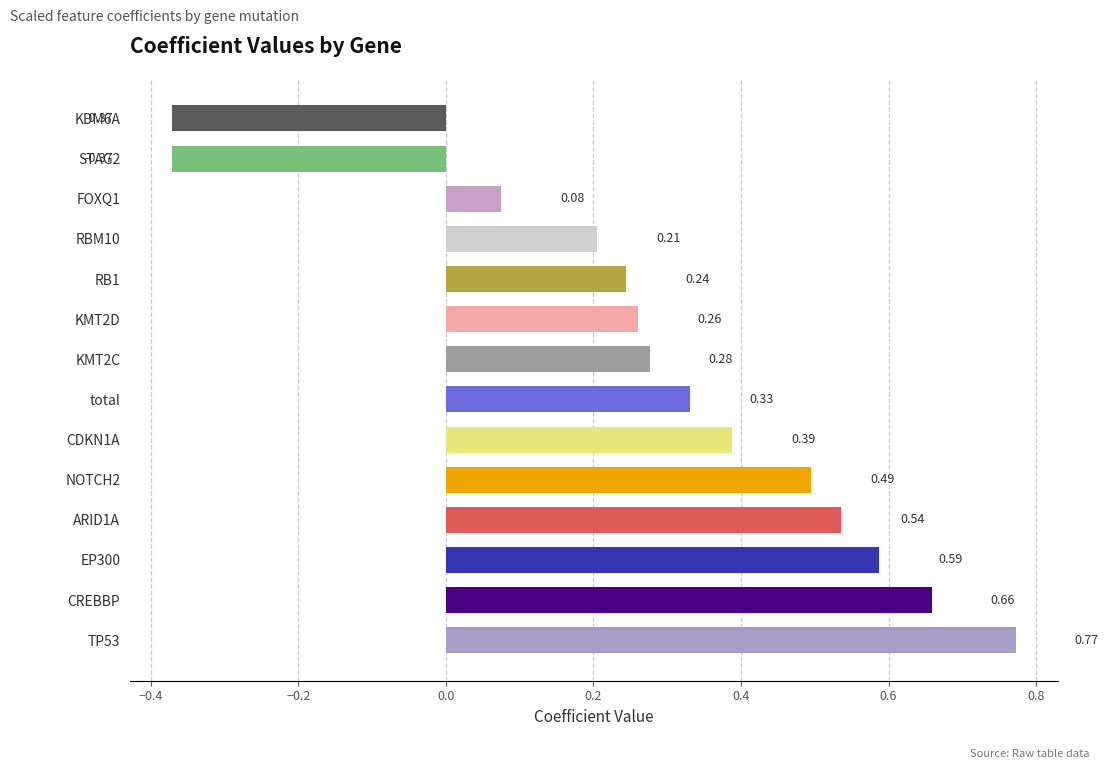

Are the bars grouped side by side (vs. stacked)?

No